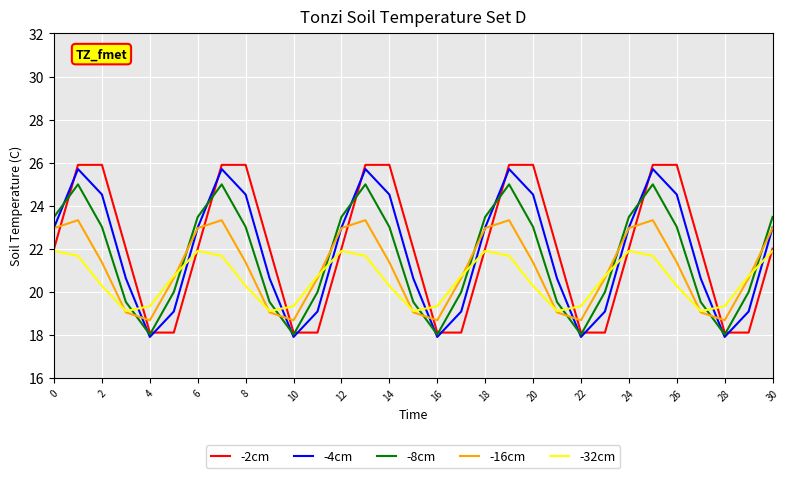

How many times do -4cm and -32cm cross each other?

10